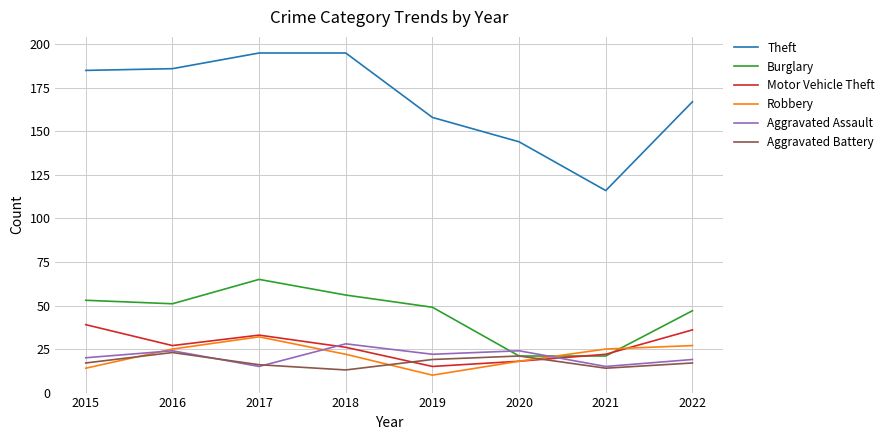

Is it true that Theft equals 158 at 2019?

True